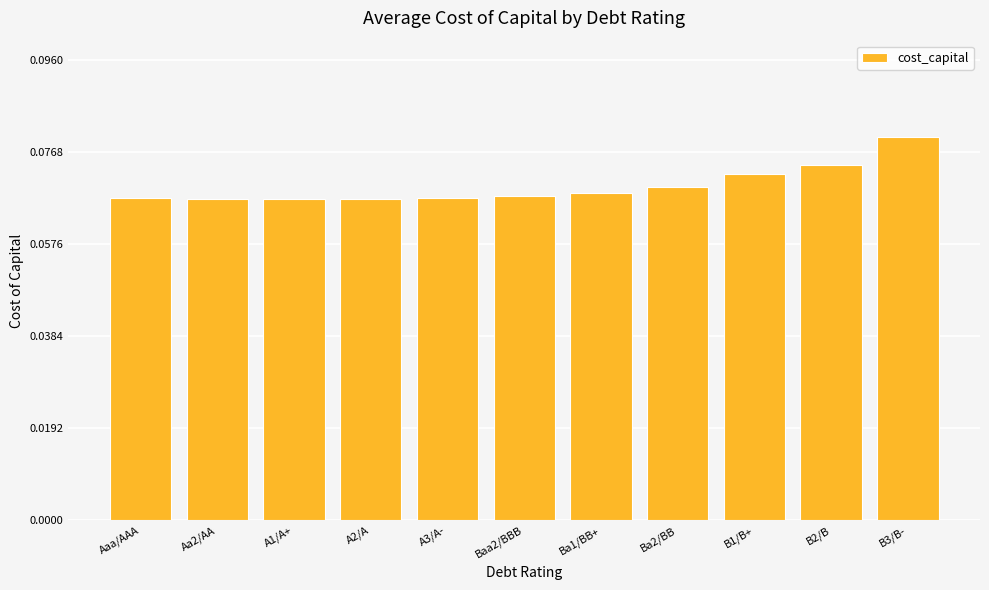

What is the label of the 10th bar from the left?

B2/B